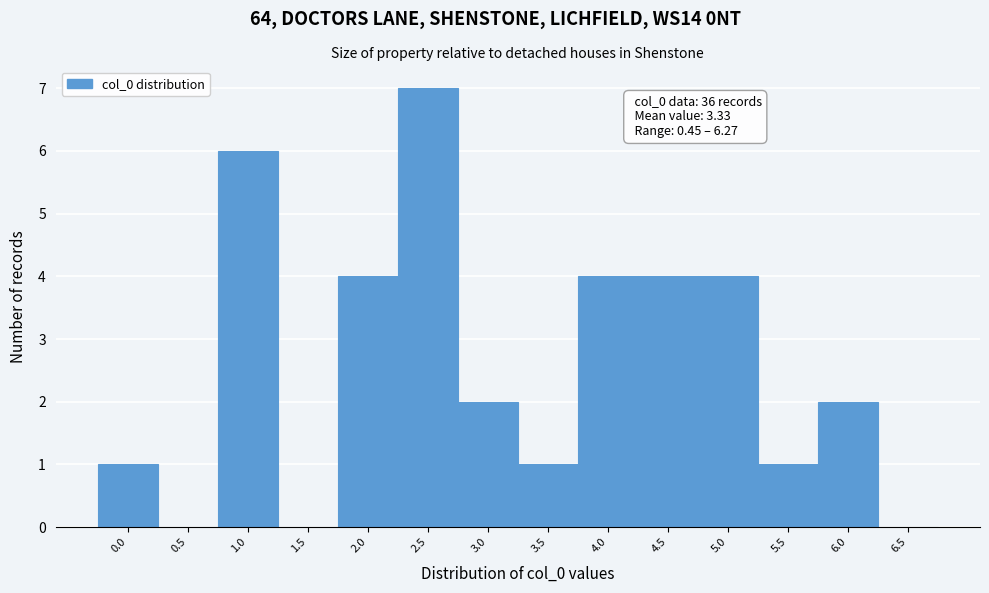

Reading left to right, transcribe all the data shown in this chart.

0.0=1	0.5=0	1.0=6	1.5=0	2.0=4	2.5=7	3.0=2	3.5=1	4.0=4	4.5=4	5.0=4	5.5=1	6.0=2	6.5=0